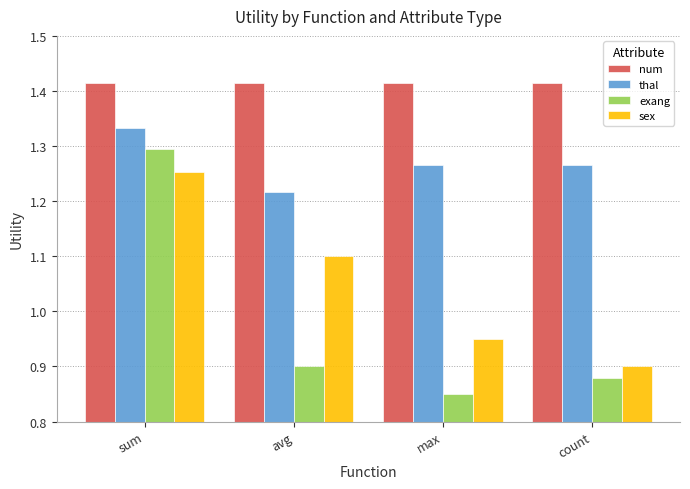

The value of exang at avg is 1.4. True or false?

False